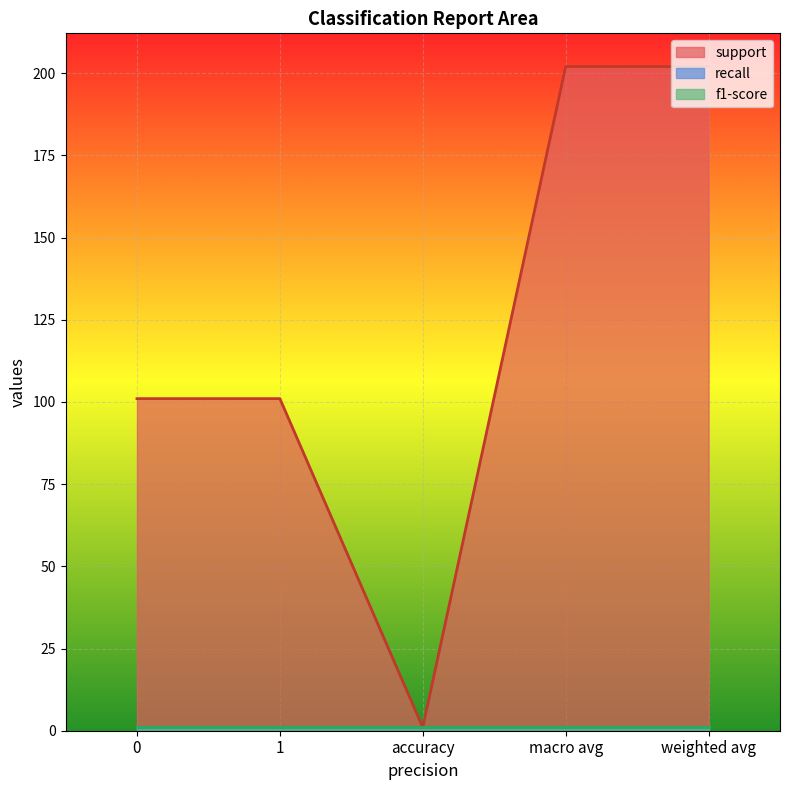

True or false: support and f1-score intersect in this chart.

False